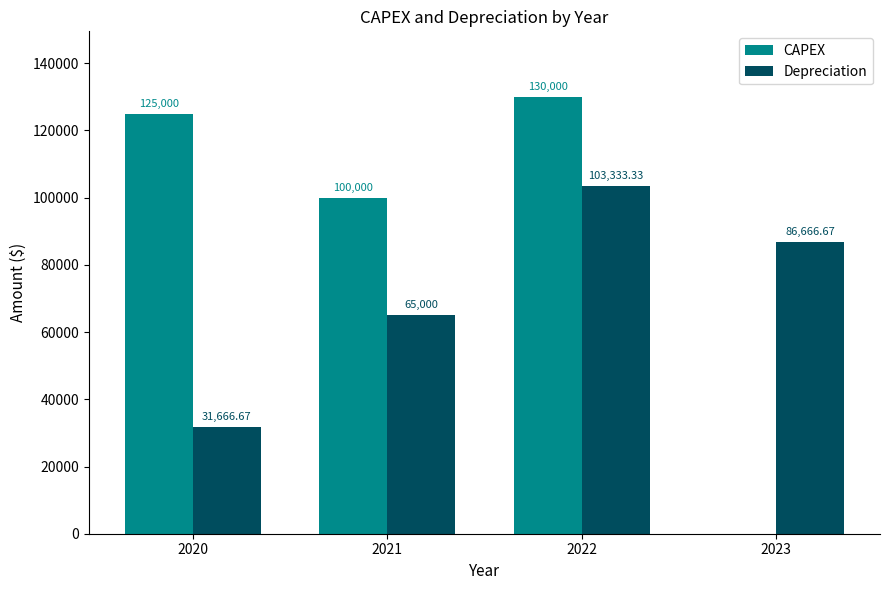

What is the sum of all CAPEX values?

355000.0